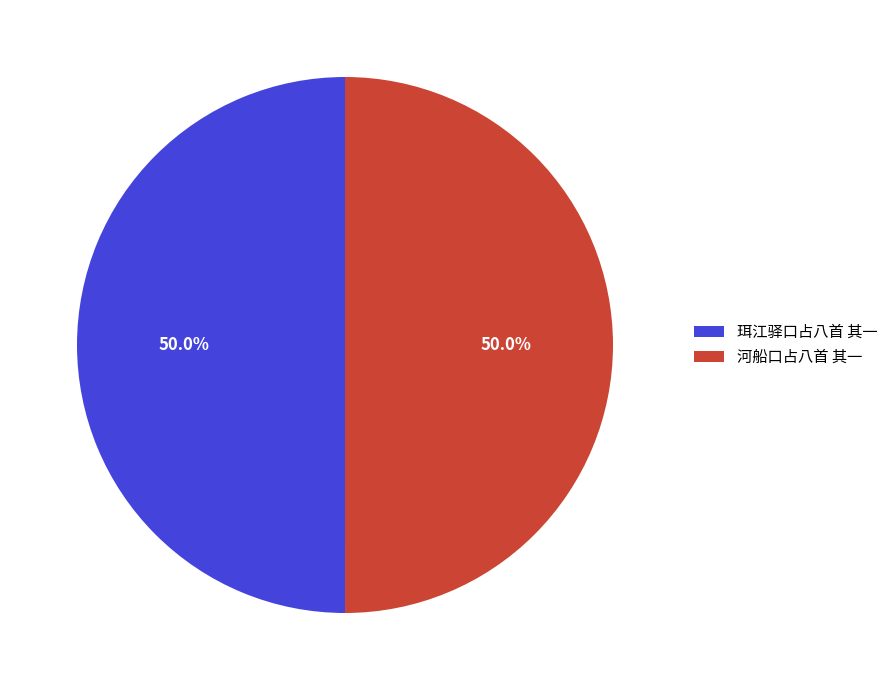

What percentage is the 河船口占八首 其一 slice, to the nearest percent?

50%